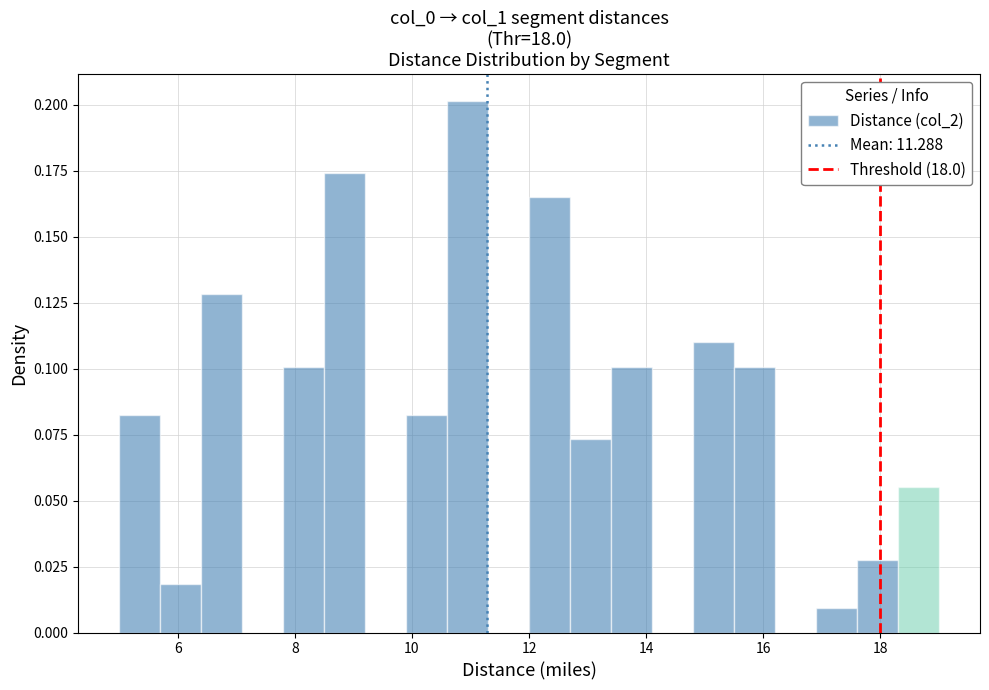

Read against the x-axis, roughly where is the centre of the tallest bar?

11.0